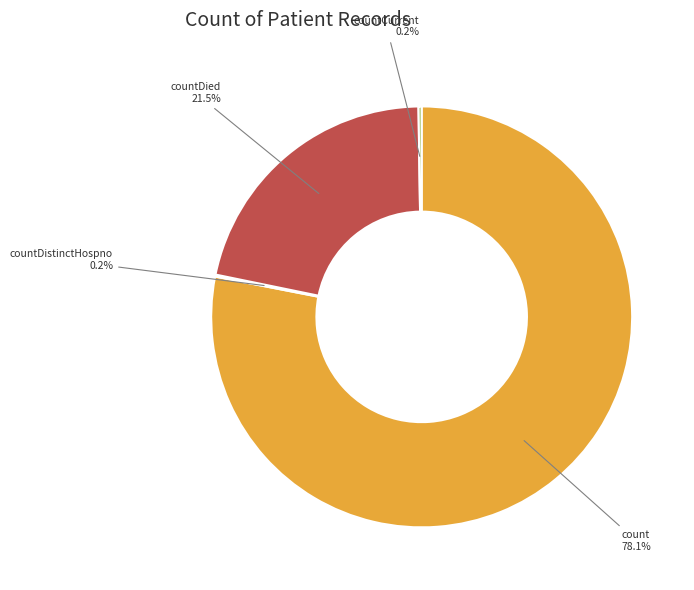

Does any single category account for the majority?

Yes